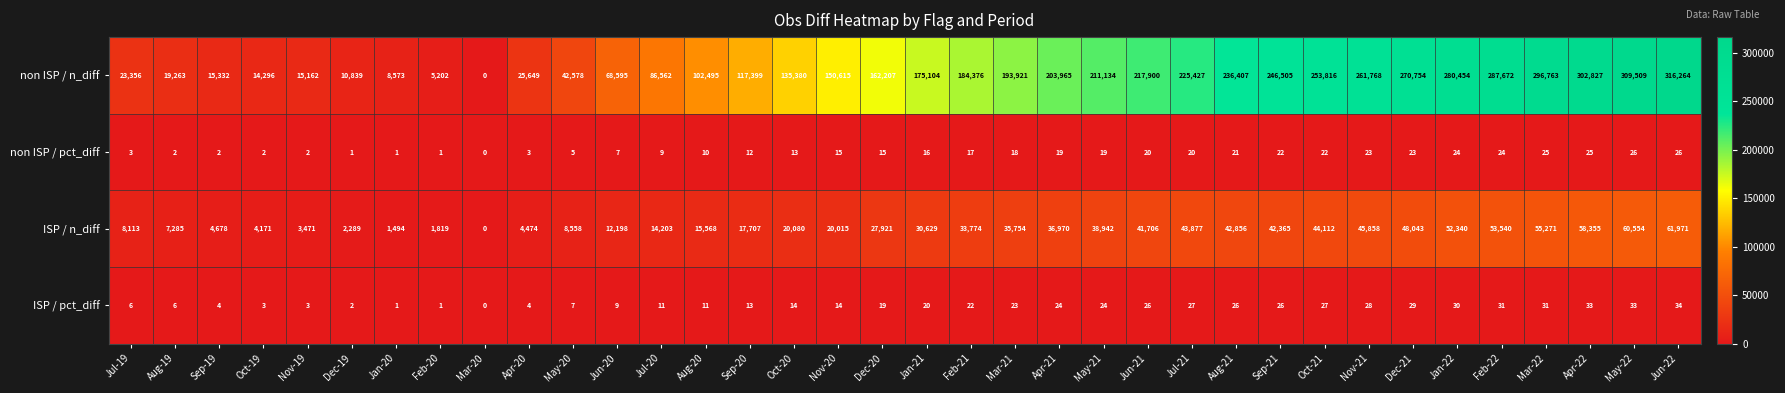

True or false: ISP / pct_diff has a value of 44 at Oct-21.

False